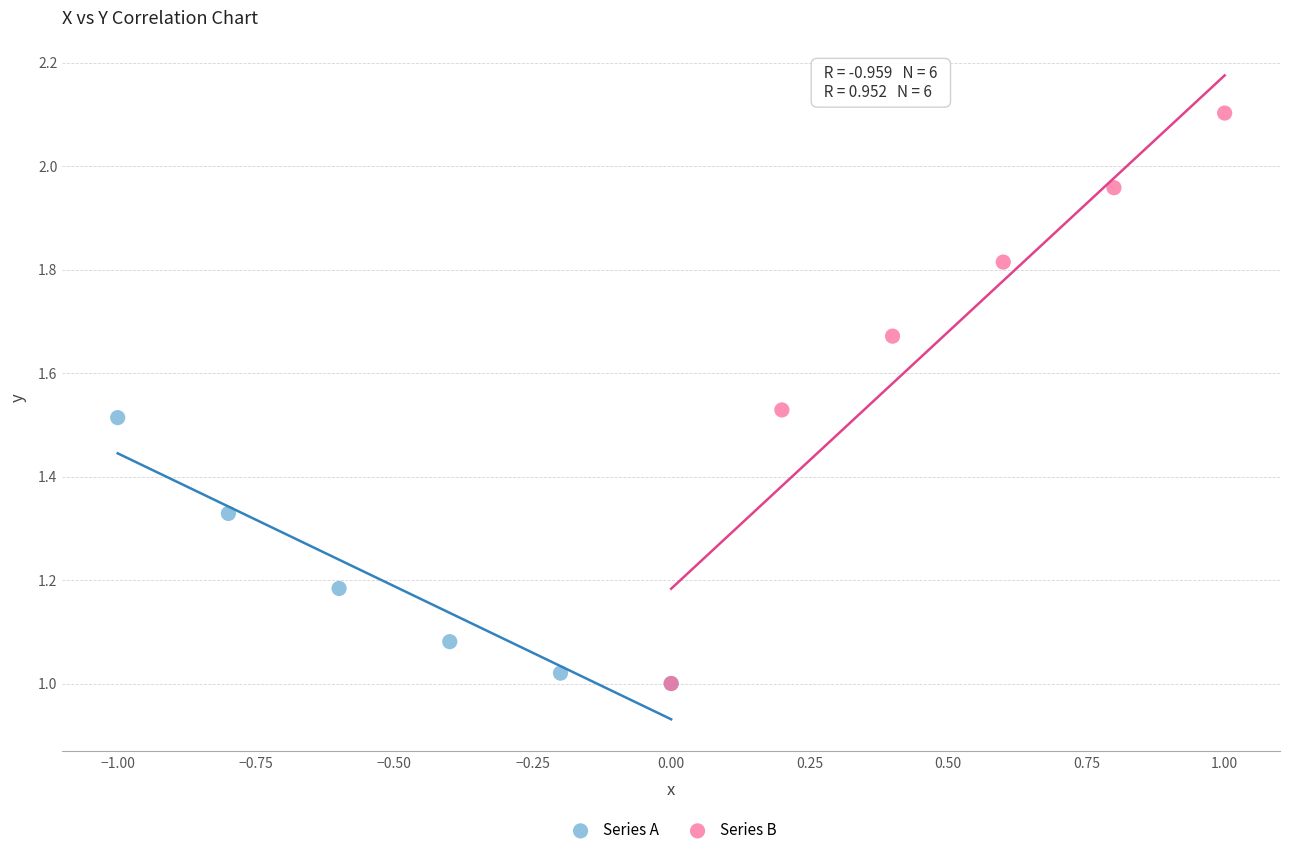

Which series has the widest spread of Y values?

Series B